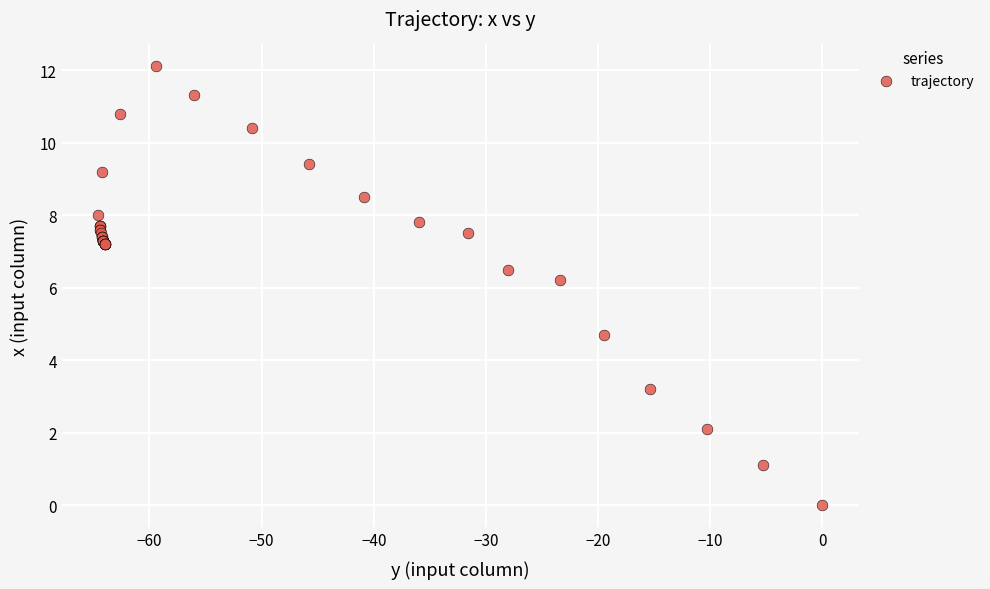

What Y value in the scatter plot is closest to 6?

6.2